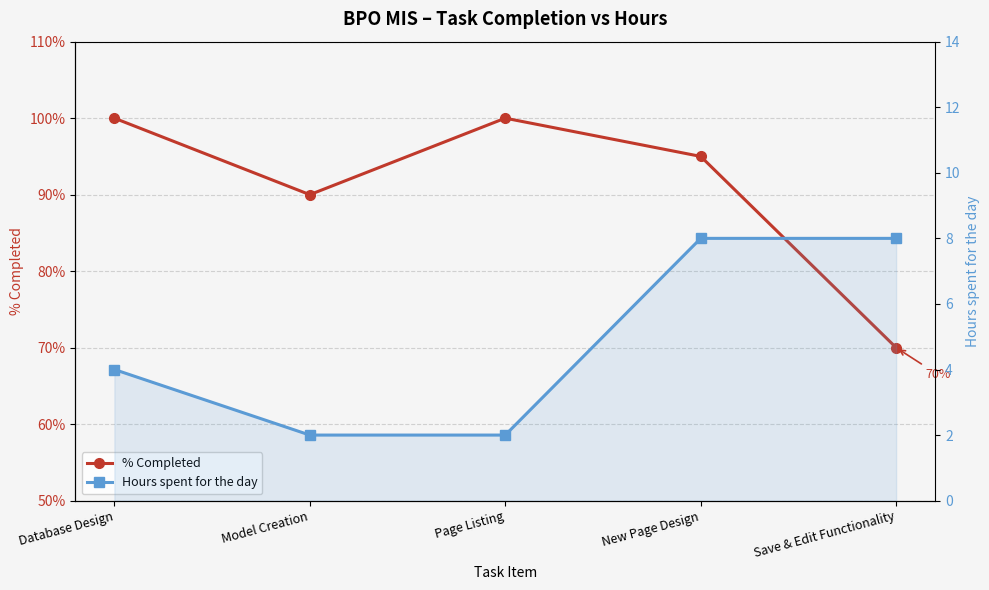

List the series in order of their overall mean, lowest first.

Hours spent for the day, % Completed